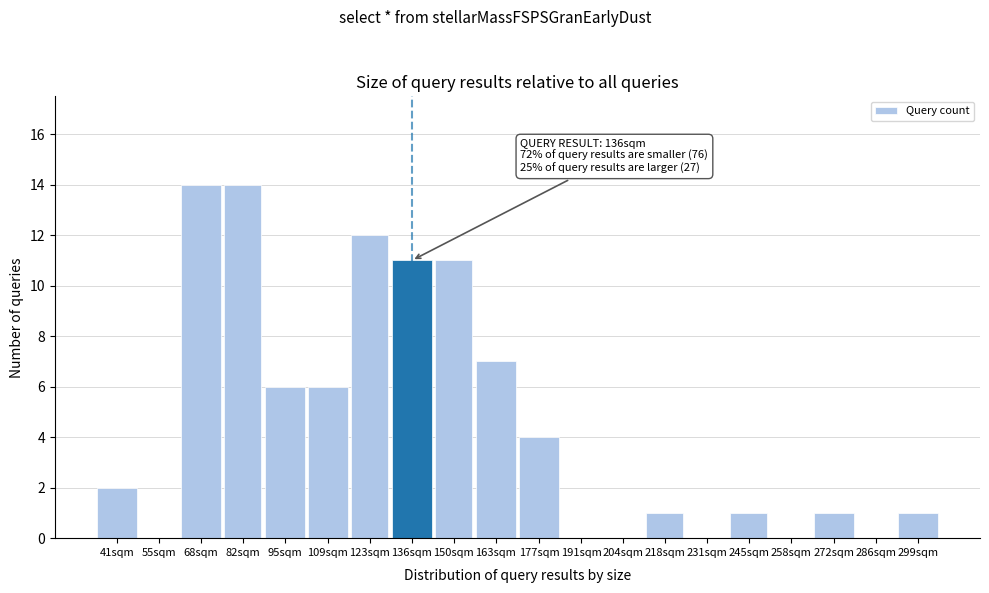

Reading left to right, what are all the values shown in this chart?

41sqm=2	55sqm=0	68sqm=14	82sqm=14	95sqm=6	109sqm=6	123sqm=12	136sqm=11	150sqm=11	163sqm=7	177sqm=4	191sqm=0	204sqm=0	218sqm=1	231sqm=0	245sqm=1	258sqm=0	272sqm=1	286sqm=0	299sqm=1